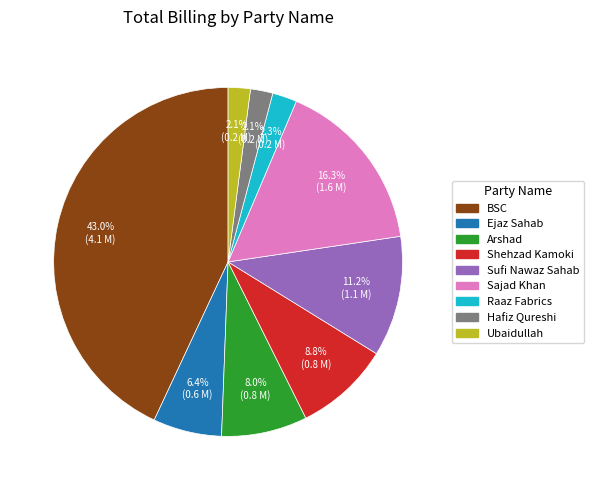

Which slice is the largest?

BSC